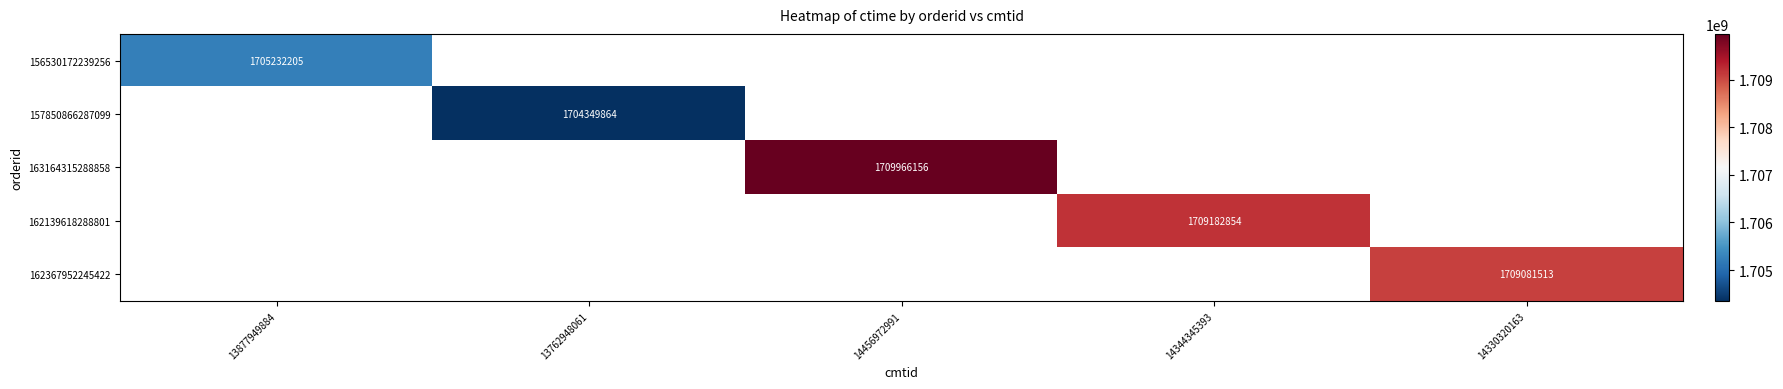

Rank the categories by 157850866287099 value from highest to lowest.

13877949884, 13762948061, 14456972991, 14344345393, 14330320163